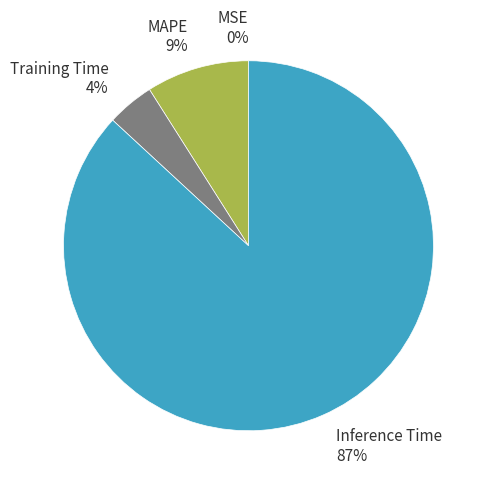

To the nearest percent, what percentage of the pie is Training Time?

4%